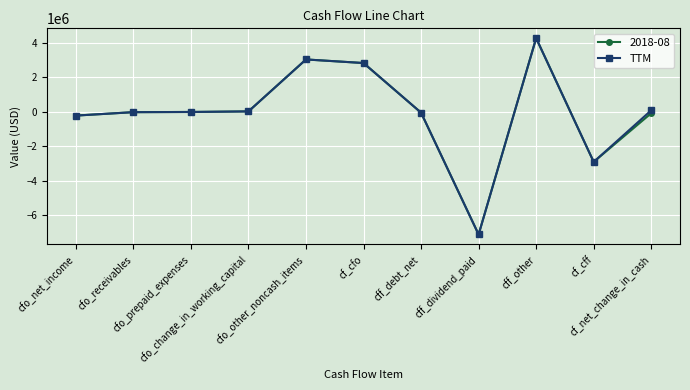

What is the greatest value displayed?

4256000